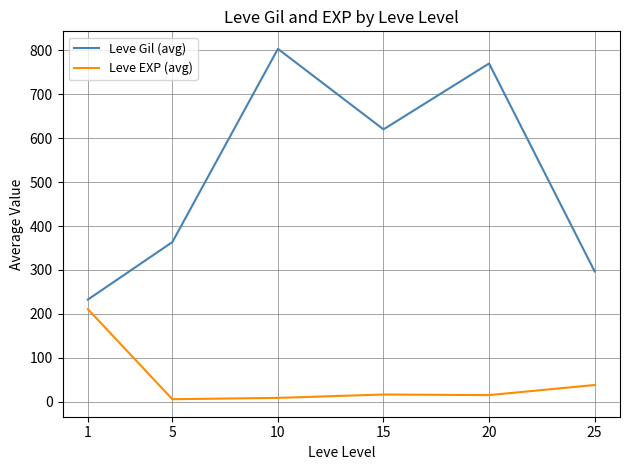

Read the Leve Gil (avg) value at 5.

363.3